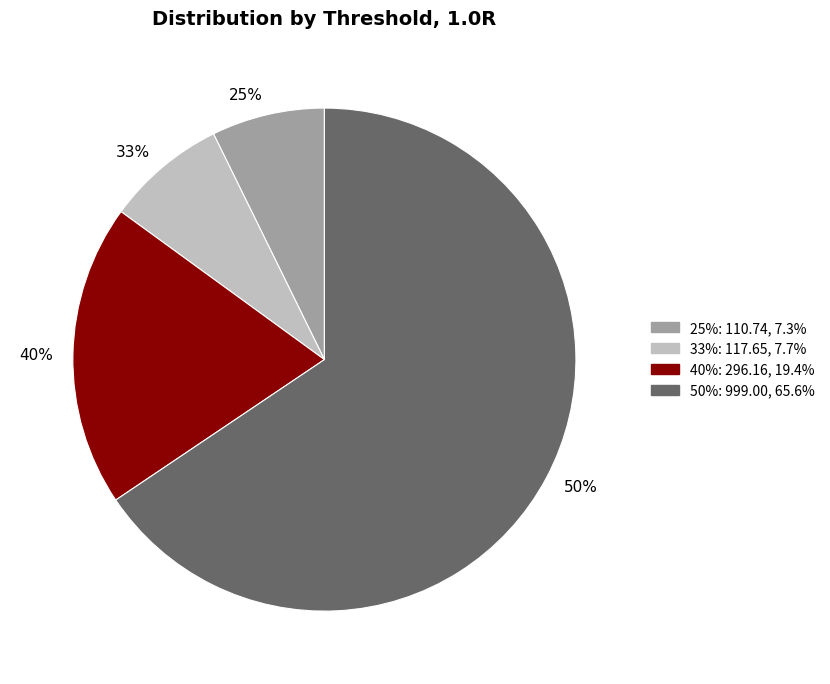

Rank the categories by value from lowest to highest.

25%, 33%, 40%, 50%